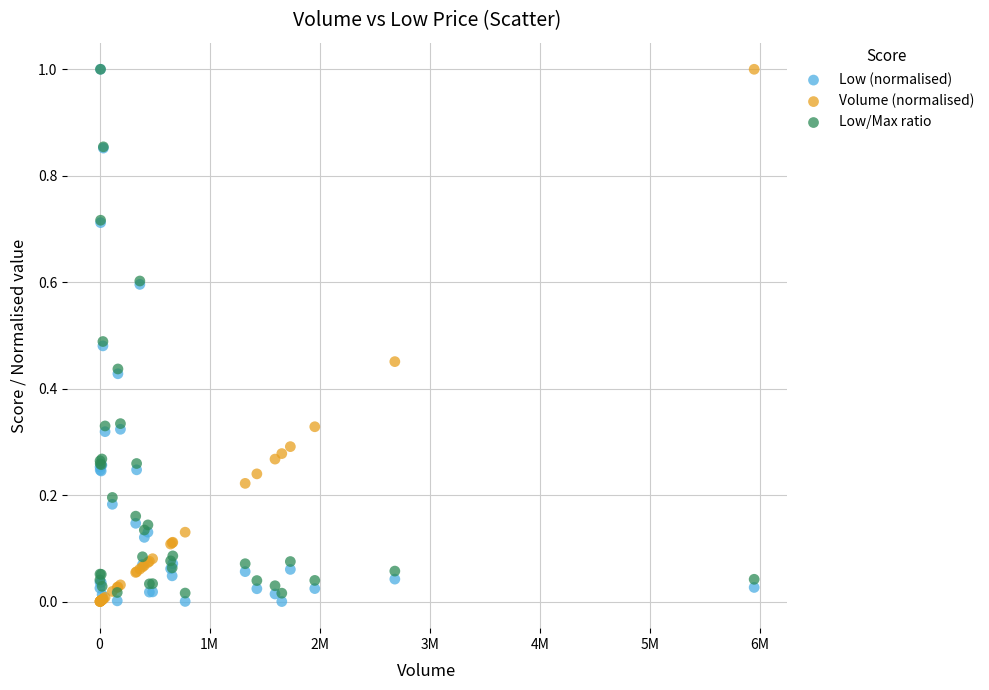

What are all the series names shown in the legend?

Low (normalised), Volume (normalised), Low/Max ratio